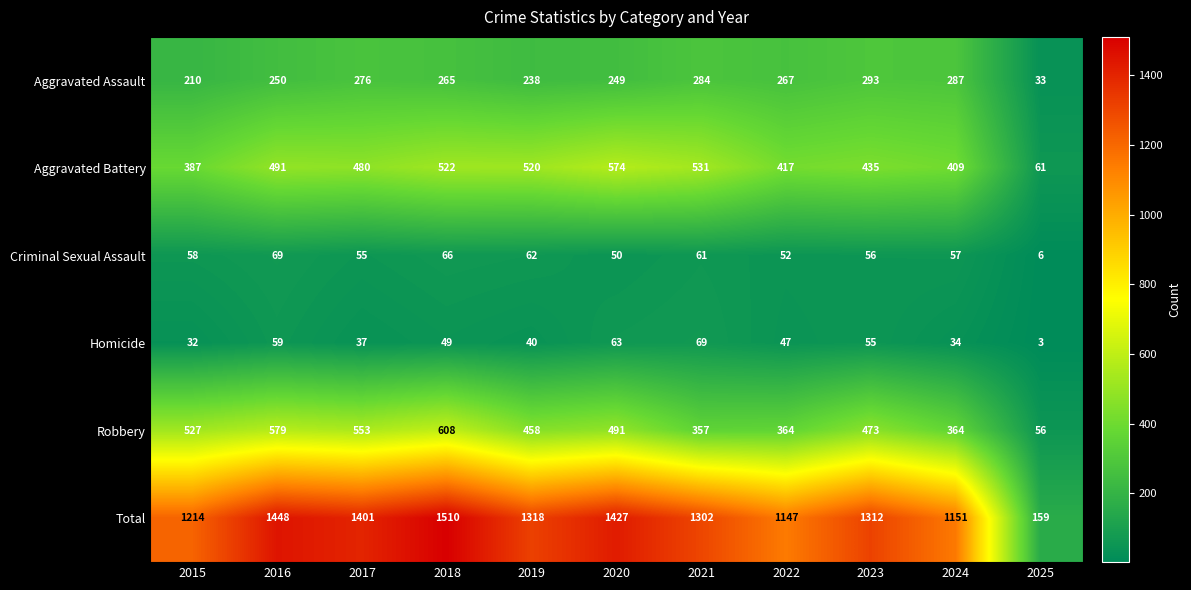

Read the Robbery value at 2023.

473